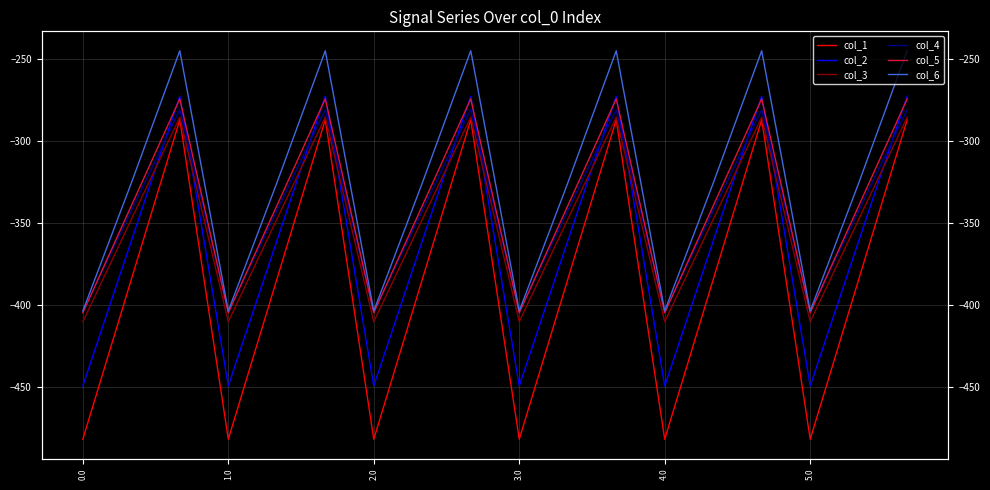

What is the total value across all series at 16?

-2101.6